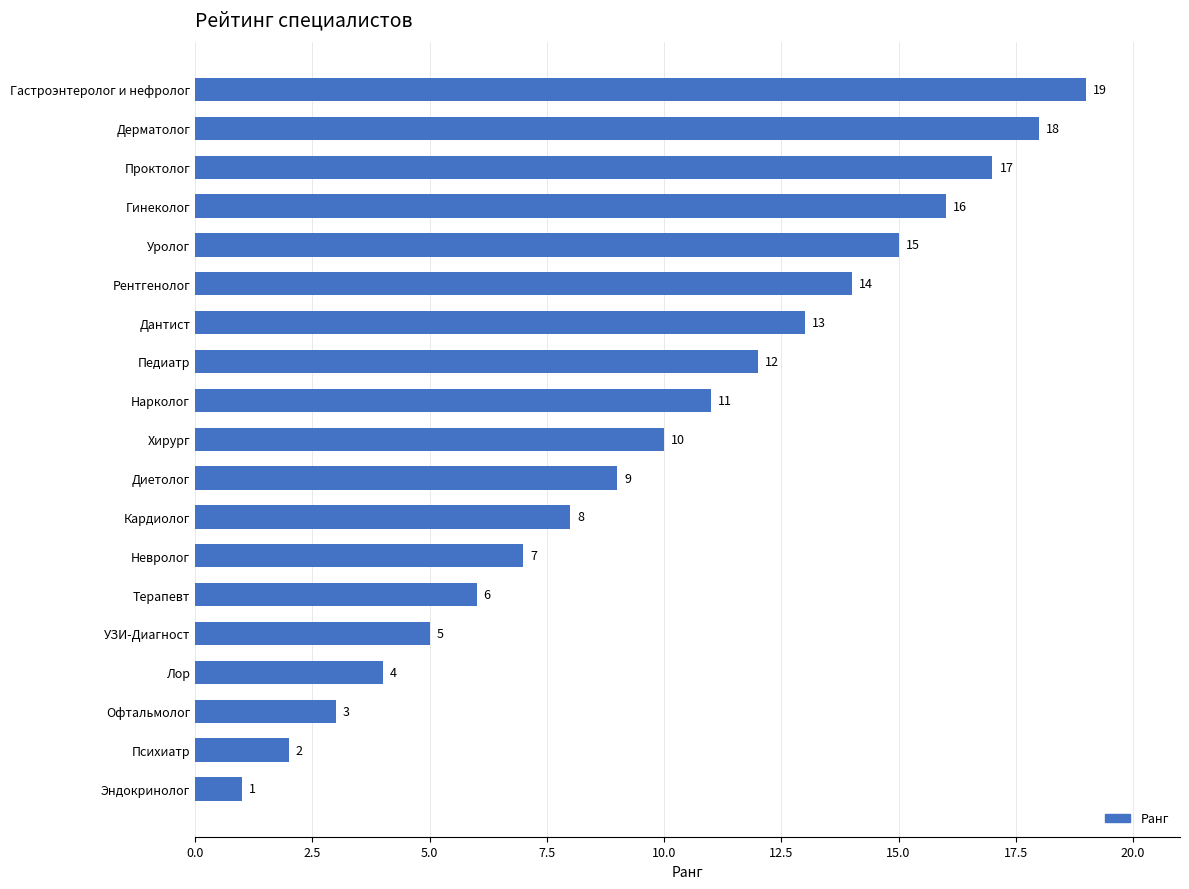

Rank the categories by value from lowest to highest.

Эндокринолог, Психиатр, Офтальмолог, Лор, УЗИ-Диагност, Терапевт, Невролог, Кардиолог, Диетолог, Хирург, Нарколог, Педиатр, Дантист, Рентгенолог, Уролог, Гинеколог, Проктолог, Дерматолог, Гастроэнтеролог и нефролог